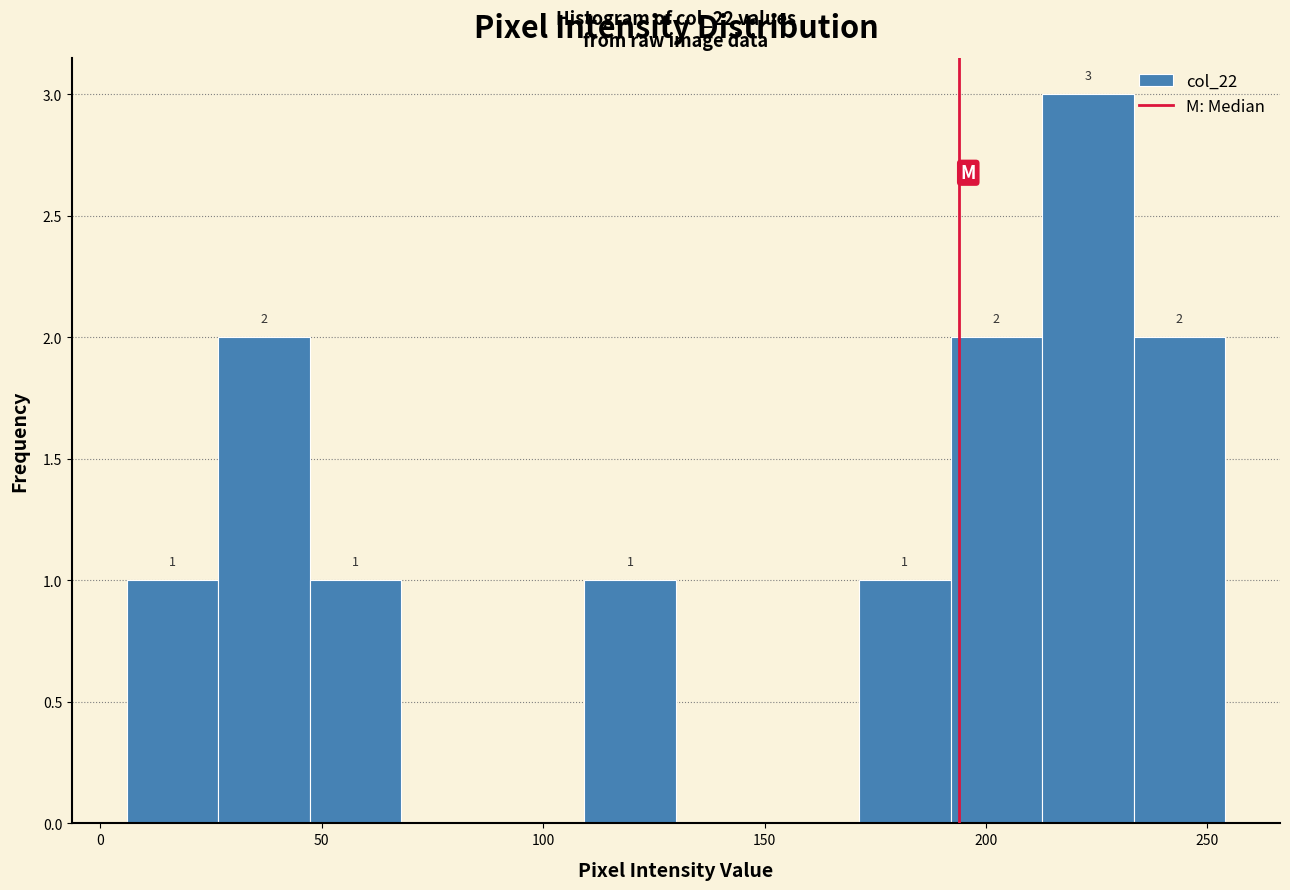

Over which range of the x-axis is the bar tallest?

215 to 235